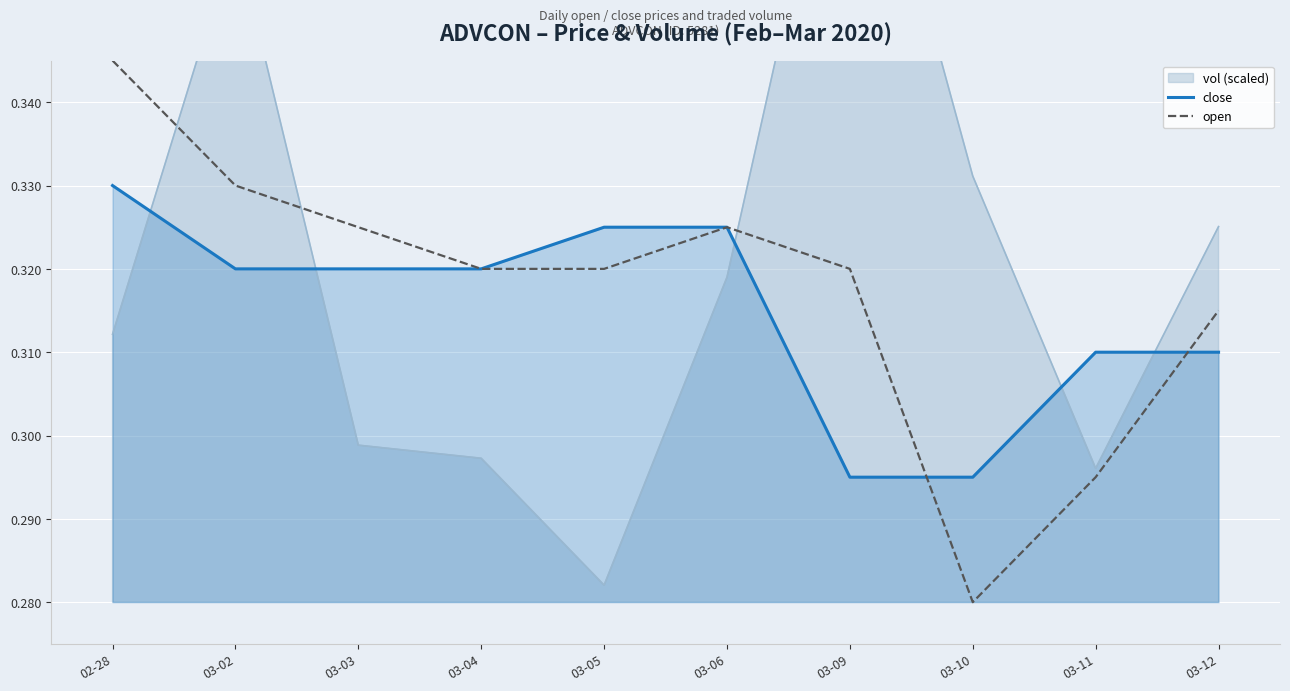

Where is open nearest to the value 0?

03-10